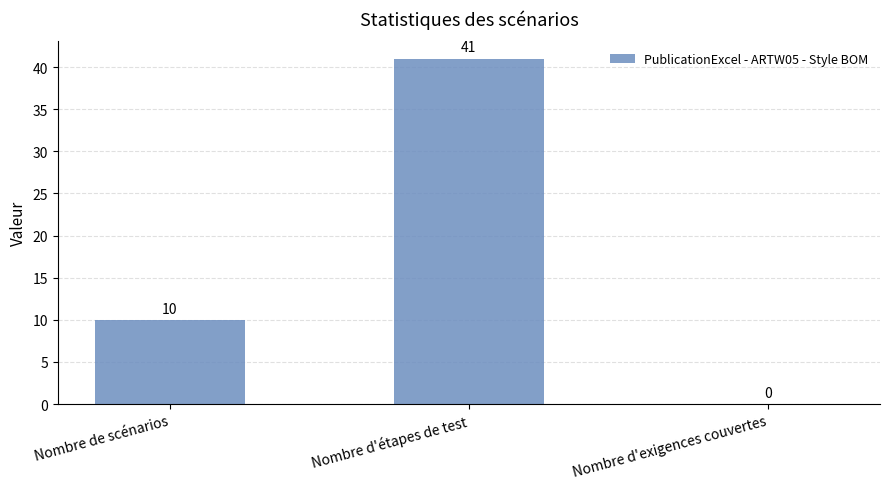

The value at Nombre d'étapes de test is 55. True or false?

False